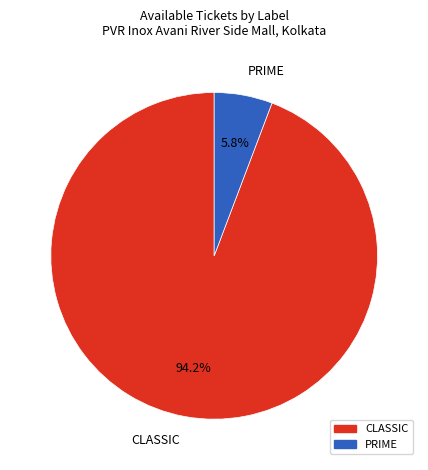

What percentage is the PRIME slice, to the nearest percent?

6%